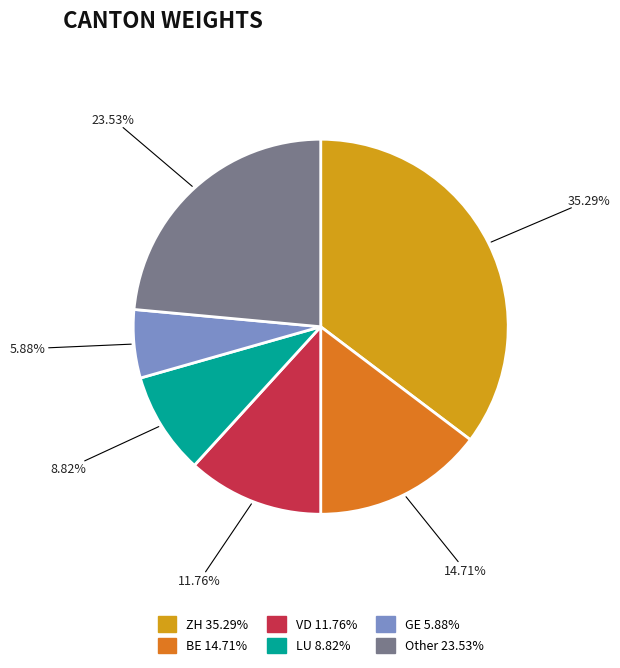

Does any single category account for the majority?

No